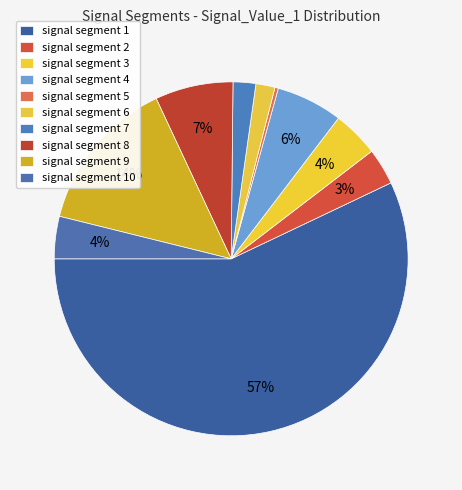

Count the number of slices in the pie.

10